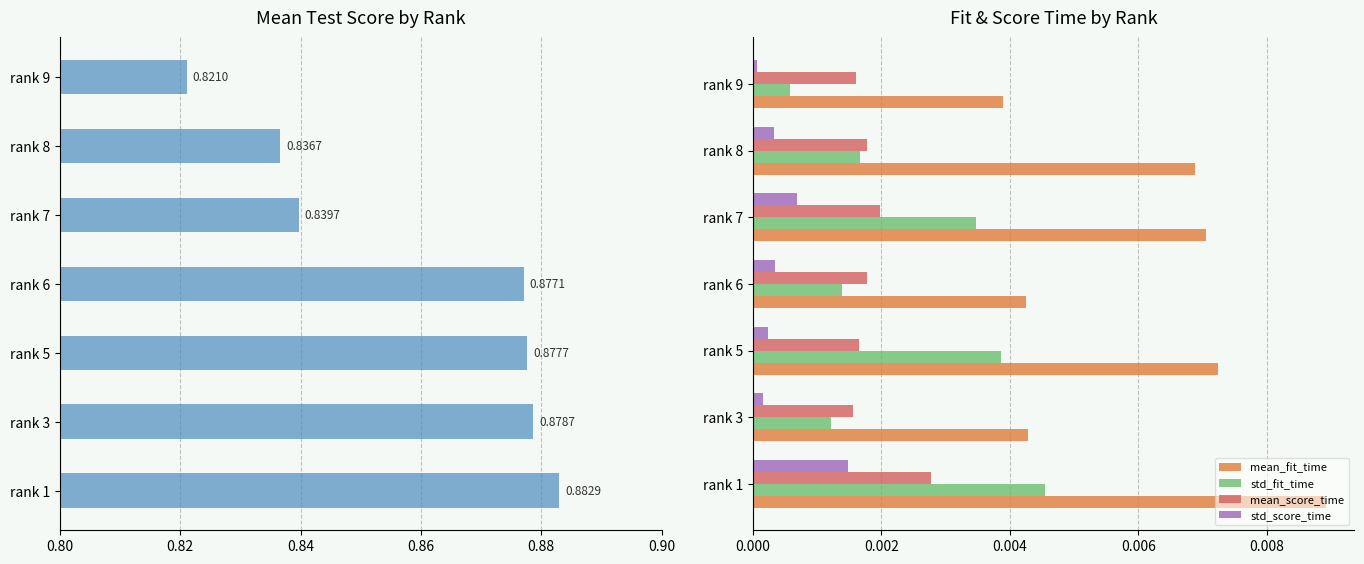

At which label does mean_fit_time reach its minimum?

rank 9